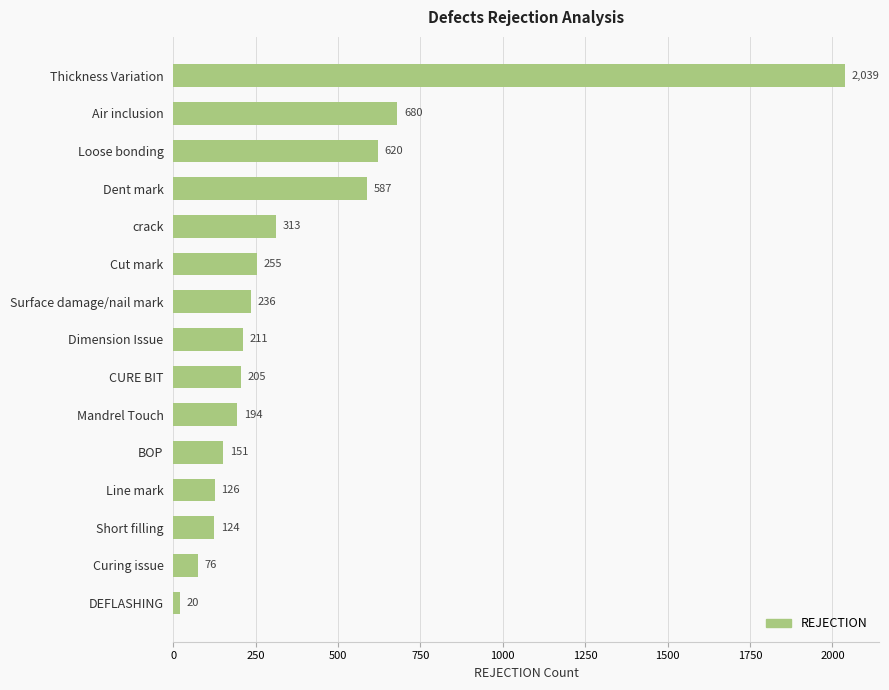

What is the minimum value shown in the chart?

20